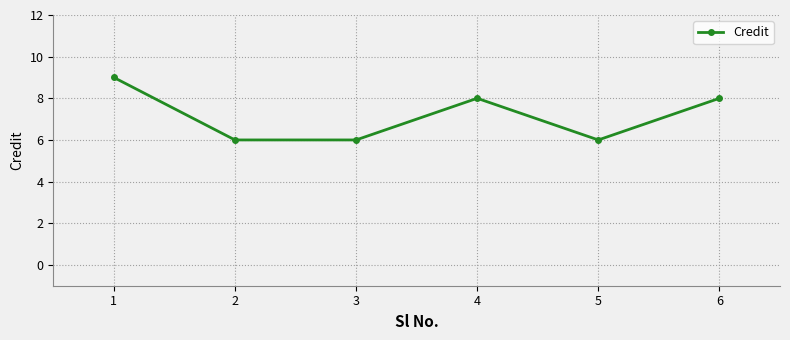

How many values are below 8?

3